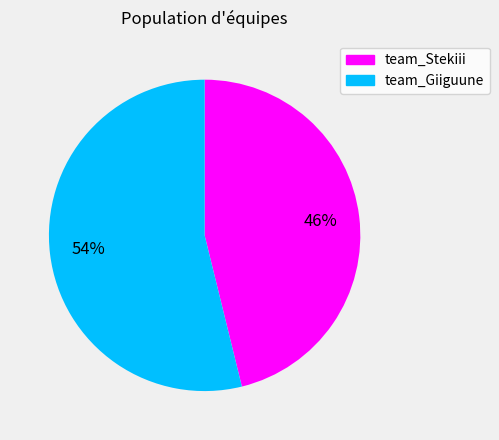

Which slice represents more than half of the pie?

team_Giiguune